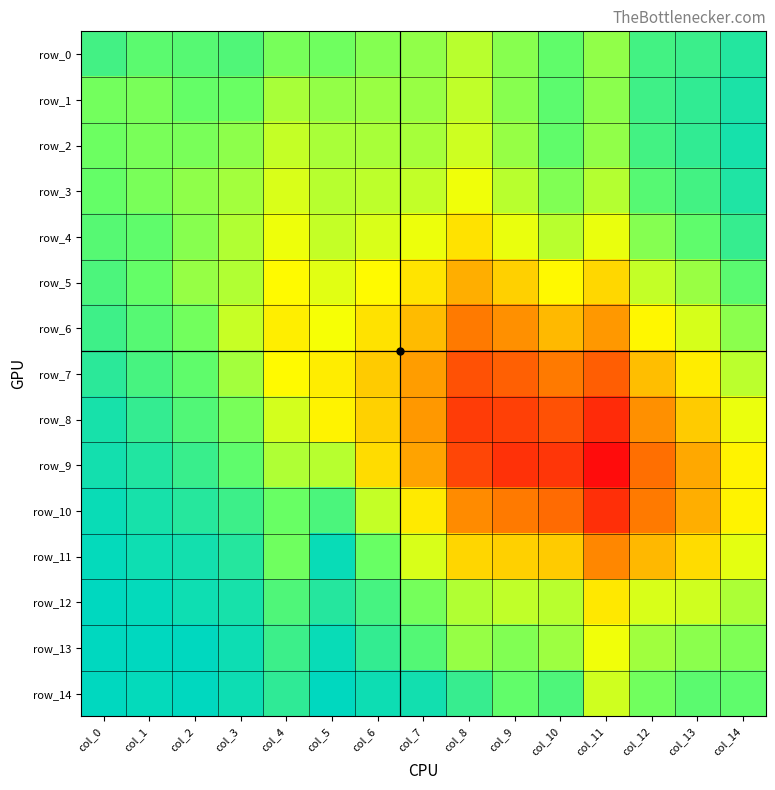

Reading left to right, transcribe all the data shown in this chart.

row_0: 1.0	1.0	1.0	1.0	1.0	1.0	1.0	1.0	1.0	1.0	1.0	1.0	1.0	1.0	1.0
row_1: 1.0	1.0	1.0	1.0	1.0	1.0	1.0	1.0	1.0	1.0	1.0	1.0	1.0	1.0	1.0
row_2: 1.0	1.0	1.0	1.0	1.0	1.0	1.0	1.0	1.0	1.0	1.0	1.0	1.0	1.0	1.0
row_3: 1.0	1.0	1.0	1.0	1.0	1.0	1.0	1.0	0.9	1.0	1.0	1.0	1.0	1.0	1.0
row_4: 1.0	1.0	1.0	1.0	0.9	1.0	1.0	0.9	0.9	1.0	1.0	1.0	1.0	1.0	1.0
row_5: 1.0	1.0	1.0	1.0	0.9	1.0	0.9	0.9	0.9	0.9	0.9	0.9	1.0	1.0	1.0
row_6: 1.0	1.0	1.0	1.0	0.9	0.9	0.9	0.9	0.9	0.9	0.9	0.9	0.9	1.0	1.0
row_7: 1.0	1.0	1.0	1.0	0.9	0.9	0.9	0.9	0.9	0.9	0.9	0.9	0.9	0.9	1.0
row_8: 1.0	1.0	1.0	1.0	1.0	0.9	0.9	0.9	0.9	0.9	0.9	0.9	0.9	0.9	1.0
row_9: 1.0	1.0	1.0	1.0	1.0	1.0	0.9	0.9	0.9	0.9	0.9	0.9	0.9	0.9	0.9
row_10: 1.0	1.0	1.0	1.0	1.0	1.0	1.0	0.9	0.9	0.9	0.9	0.9	0.9	0.9	0.9
row_11: 1.0	1.0	1.0	1.0	1.0	1.0	1.0	1.0	0.9	0.9	0.9	0.9	0.9	0.9	1.0
row_12: 1.0	1.0	1.0	1.0	1.0	1.0	1.0	1.0	1.0	1.0	1.0	0.9	1.0	1.0	1.0
row_13: 1.0	1.0	1.0	1.0	1.0	1.0	1.0	1.0	1.0	1.0	1.0	0.9	1.0	1.0	1.0
row_14: 1.0	1.0	1.0	1.0	1.0	1.0	1.0	1.0	1.0	1.0	1.0	1.0	1.0	1.0	1.0